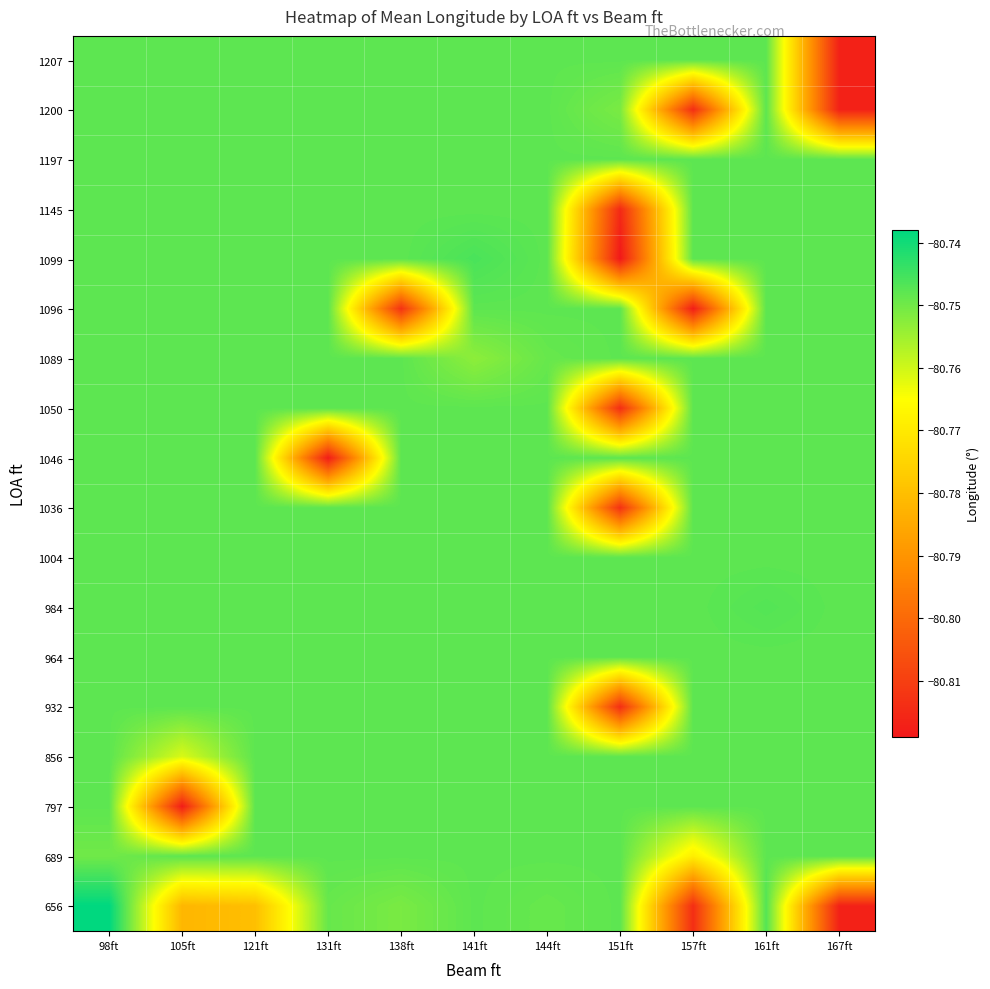

What is the minimum value shown in the chart?

-80.8